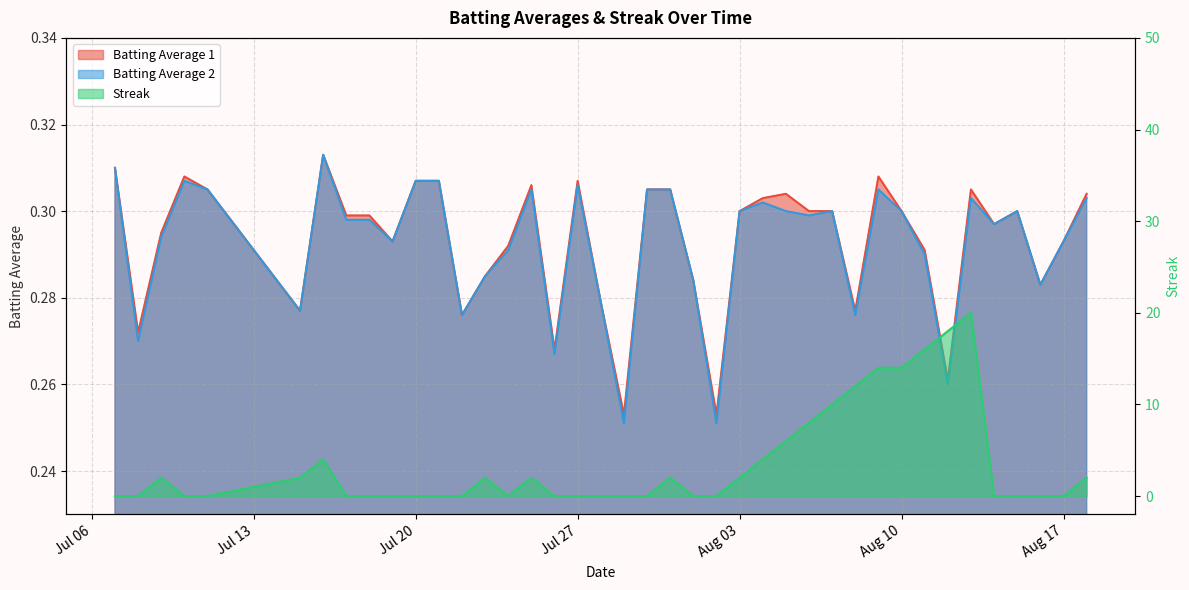

True or false: Batting Average 1 has more than 1 points higher than both neighbors.

True